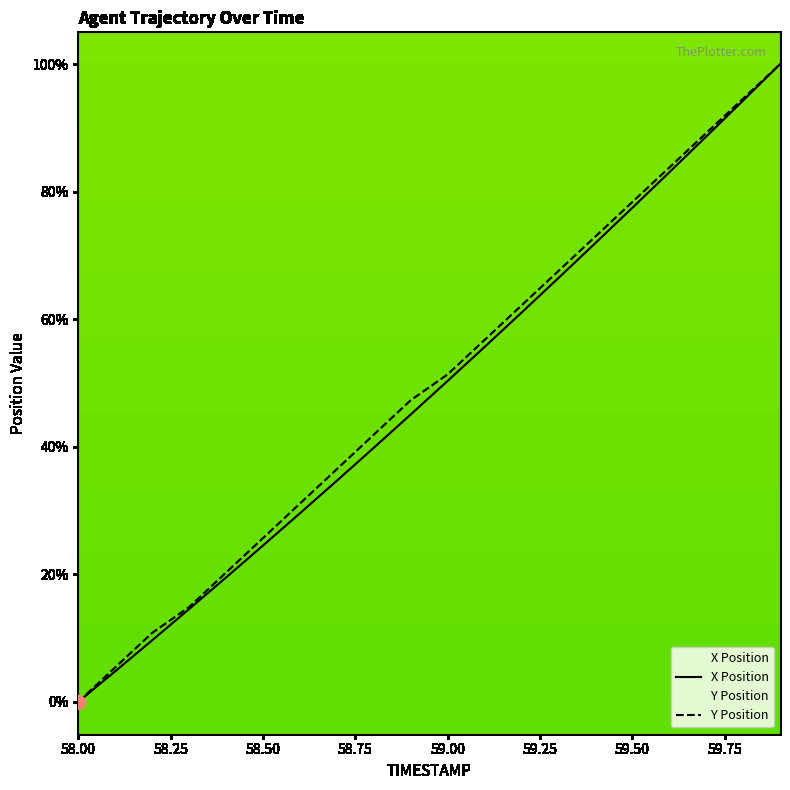

Does the chart display data point markers on the line(s)?

No